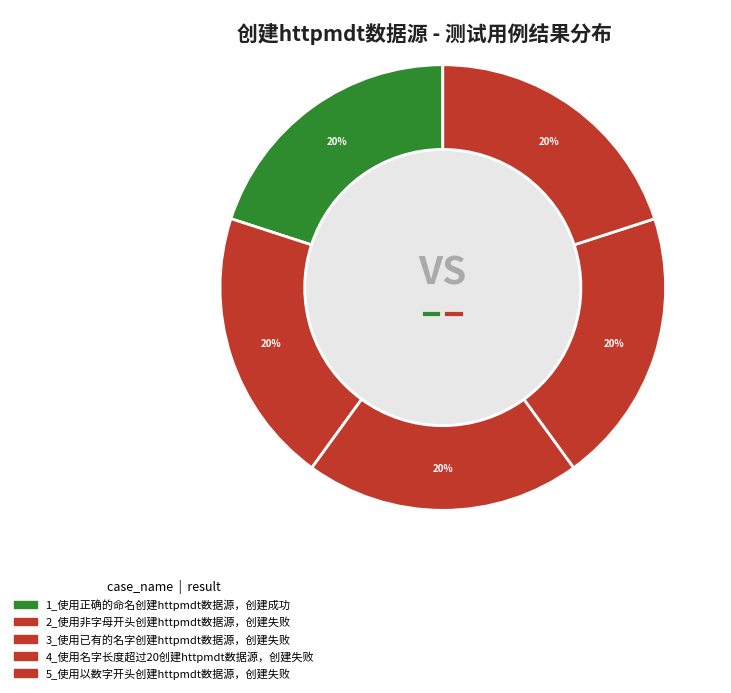

Is 1_使用正确的命名创建httpmdt数据源，创建成功 the majority of the pie?

No